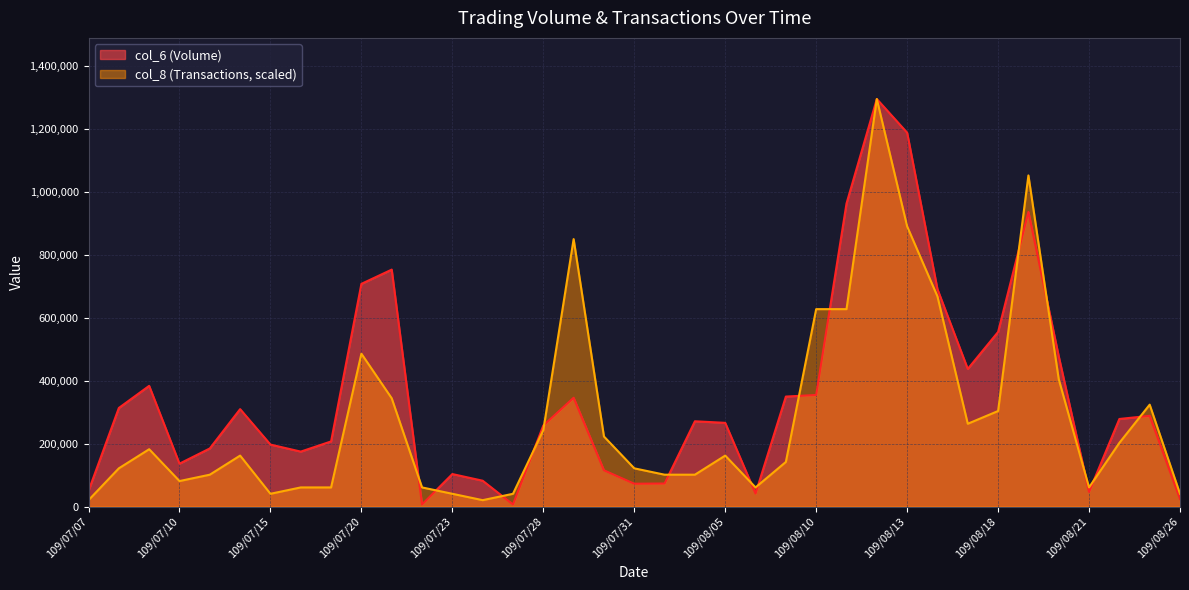

Which category has the highest value in the col_8 series?

109/08/12